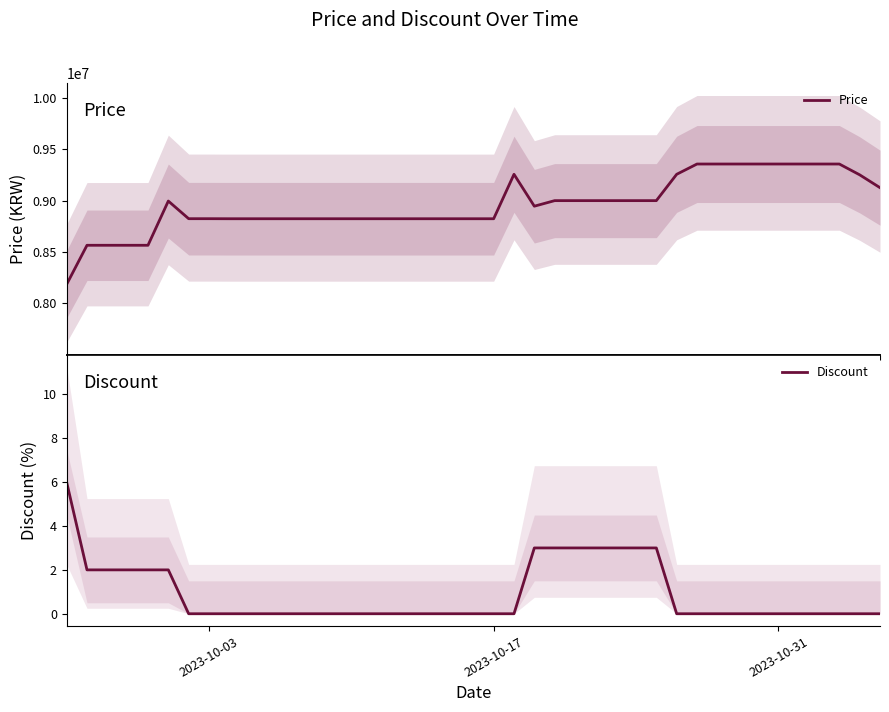

Which series has the largest total across all categories?

Price